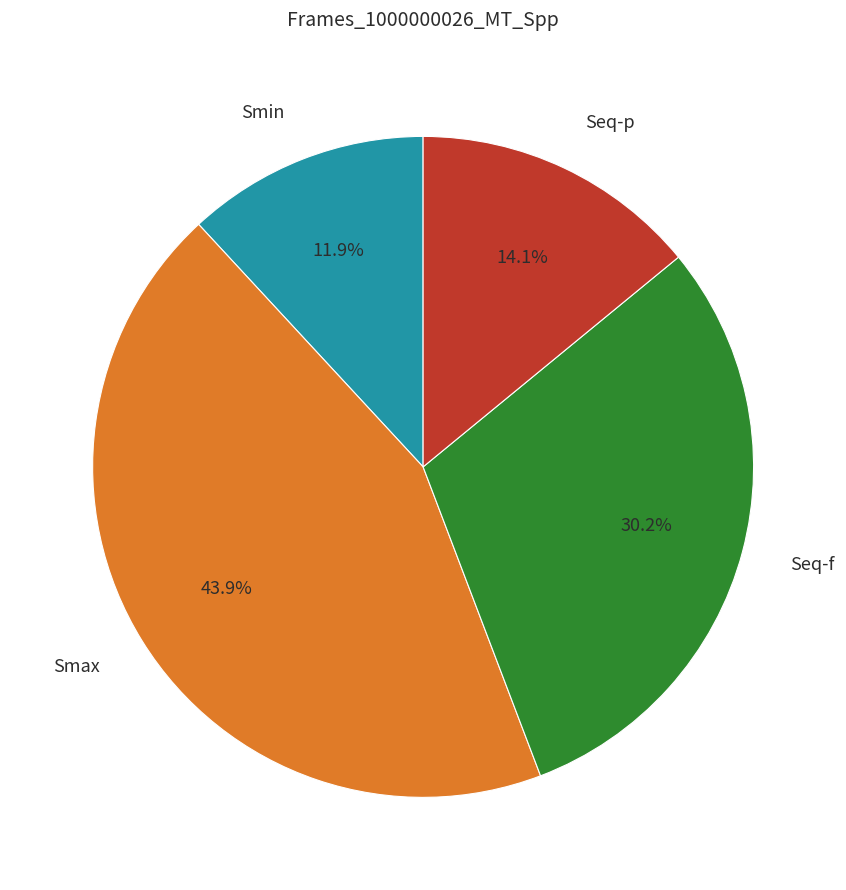

To the nearest percent, what is the average slice percentage?

25%